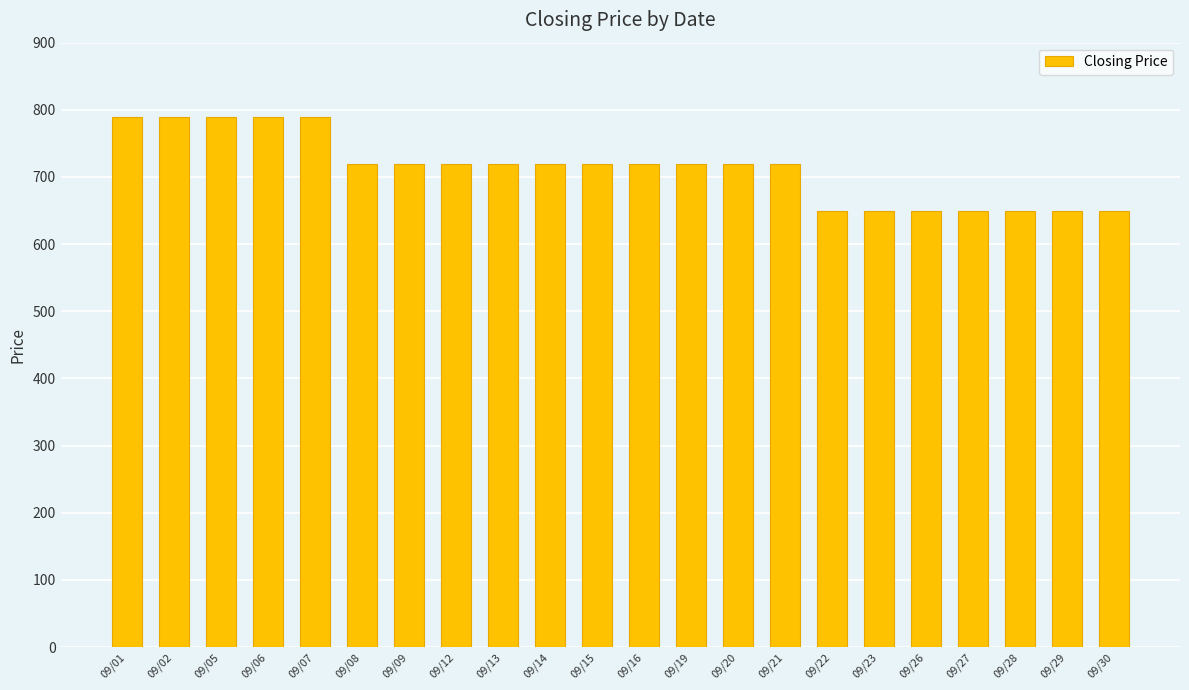

Reading left to right, transcribe all the data shown in this chart.

09/01=790	09/02=790	09/05=790	09/06=790	09/07=790	09/08=720	09/09=720	09/12=720	09/13=720	09/14=720	09/15=720	09/16=720	09/19=720	09/20=720	09/21=720	09/22=650	09/23=650	09/26=650	09/27=650	09/28=650	09/29=650	09/30=650